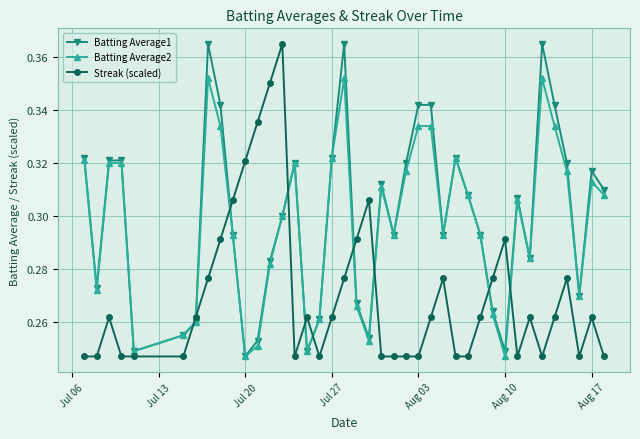

At how many categories does at least one series exceed 0?

40